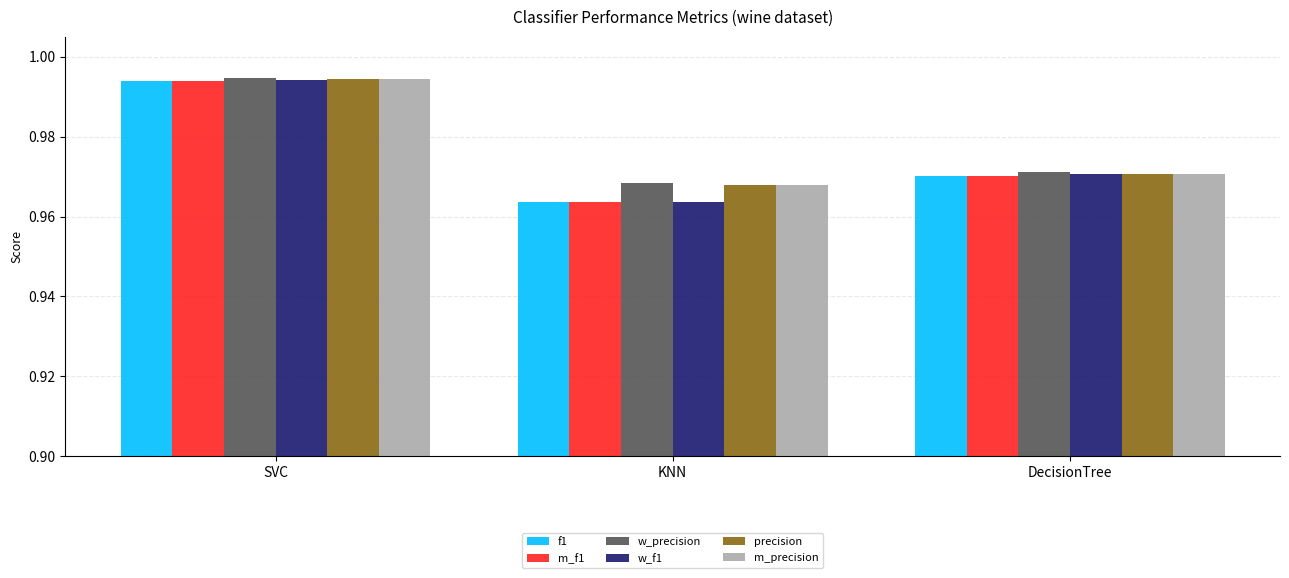

Which series has the widest spread of values?

w_f1